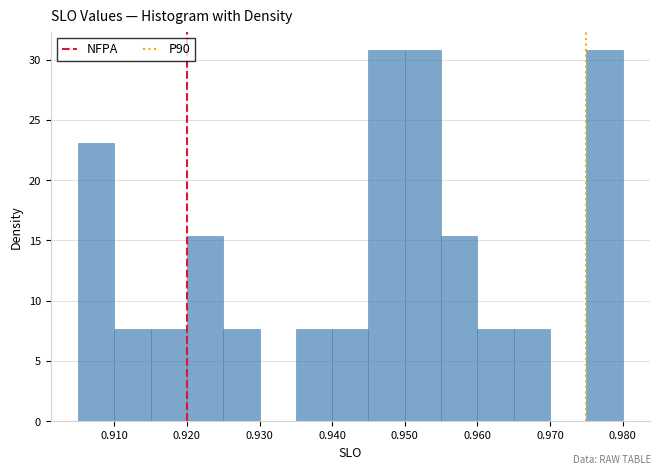

How tall is the bar that spans 0.940 to 0.945 on the x-axis? The values are not printed on the chart, so give them approximately, as read against the axis.

7.5